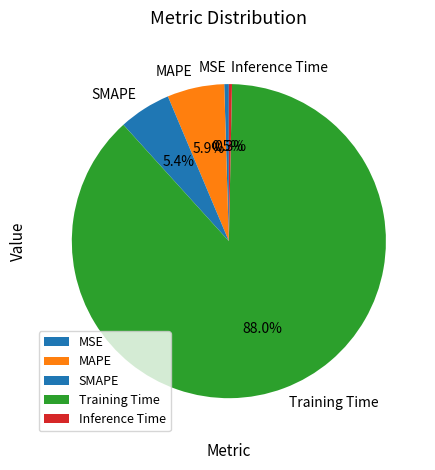

Does SMAPE account for over 50% of the chart?

No